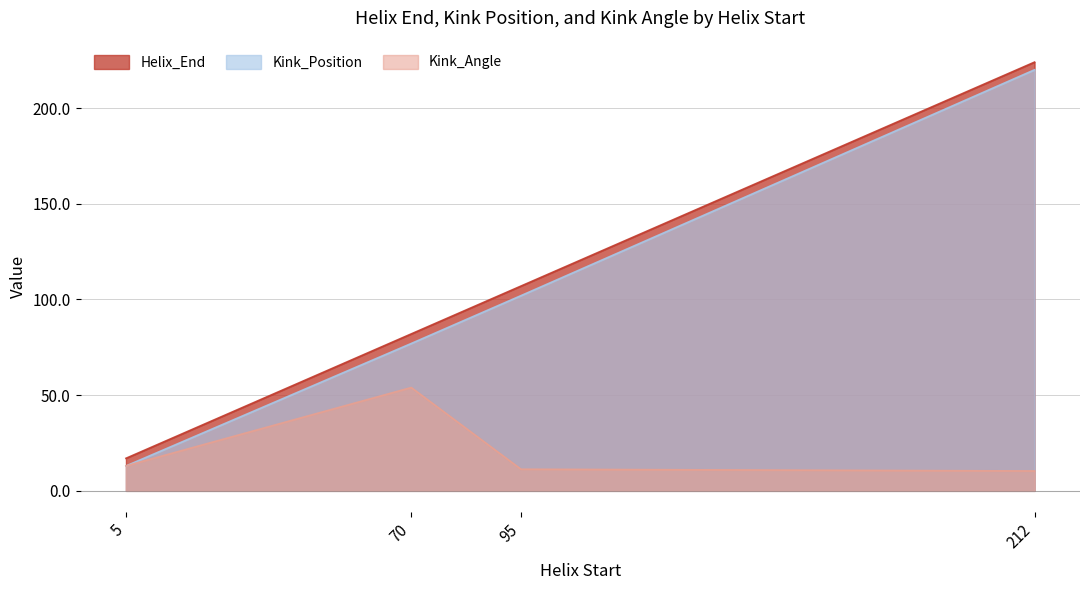

Between 70 and 212, which series saw the biggest shift?

Kink_Position